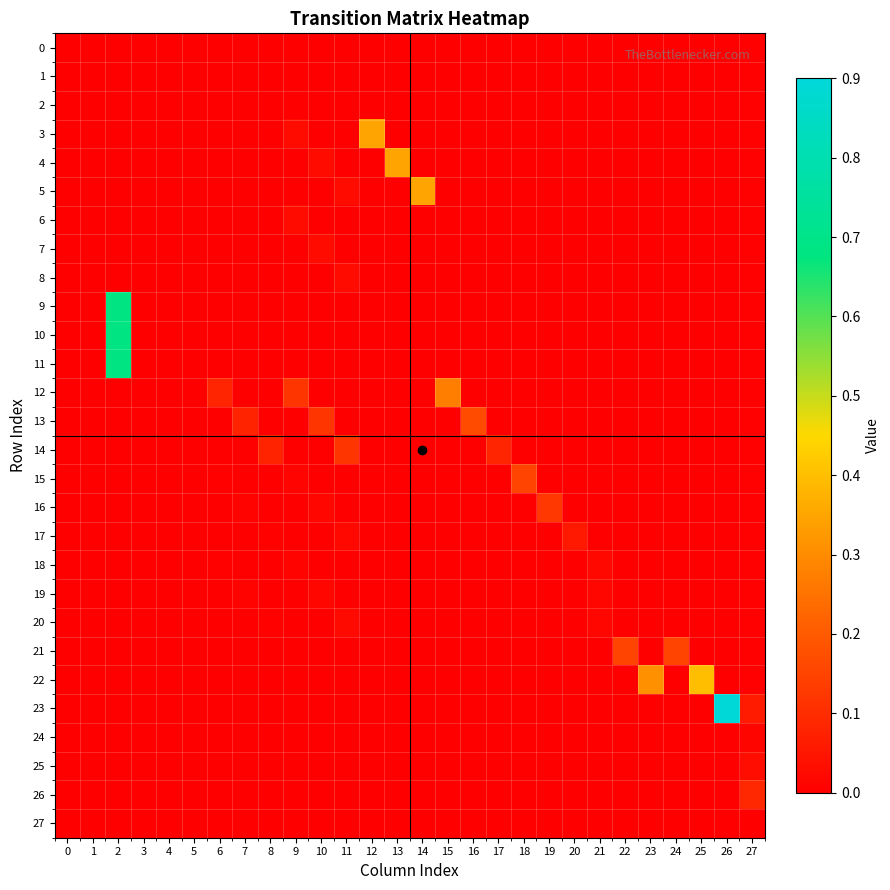

How many data points does each series have?

28